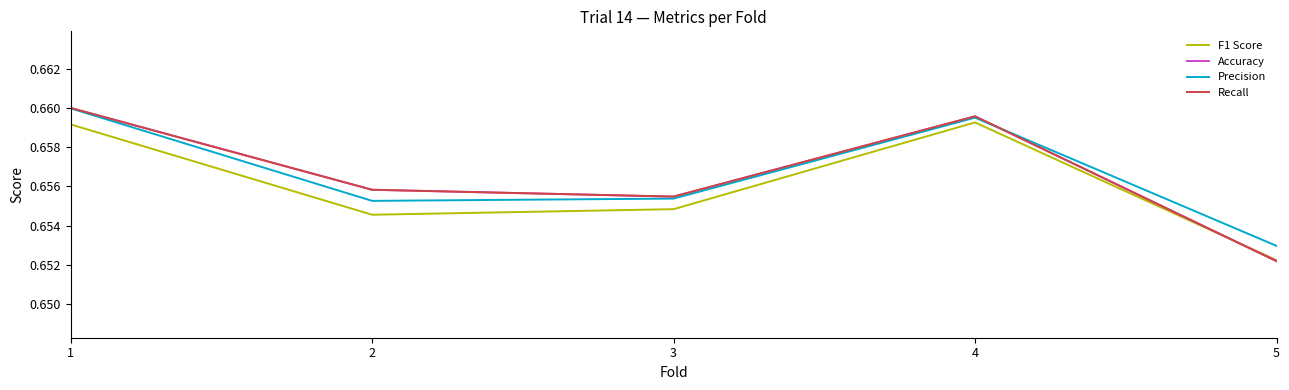

Is this an area chart (filled region under the line)?

No